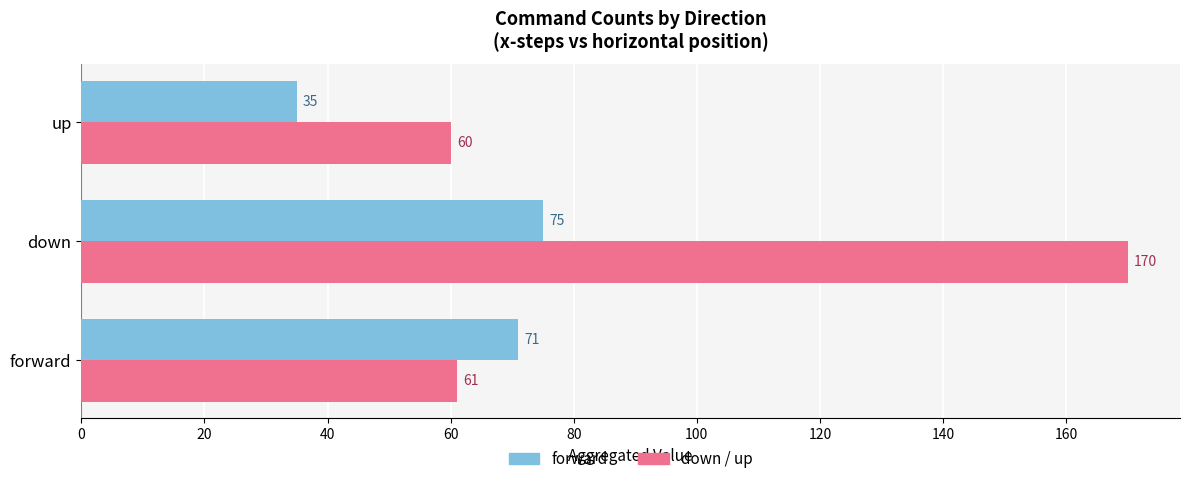

At which category does the chart reach its minimum across all series?

up